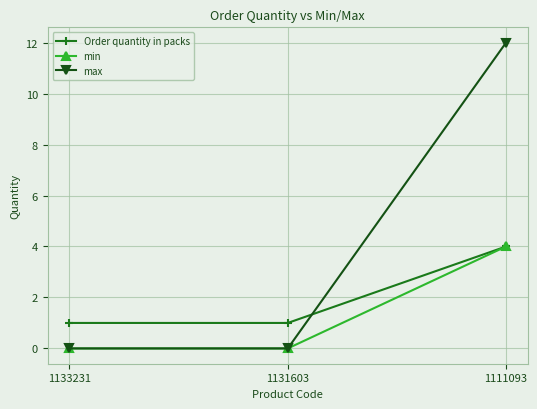

What is the highest value of the max series?

12